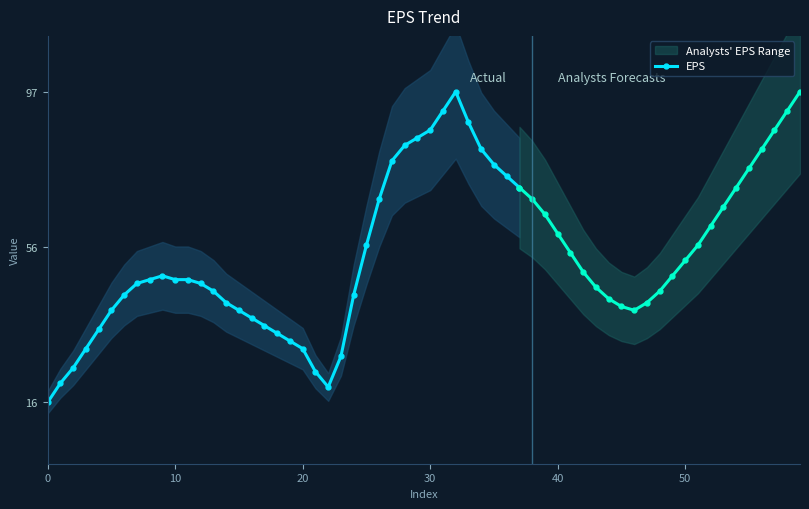

What is the value of the 36th point from the left?

78